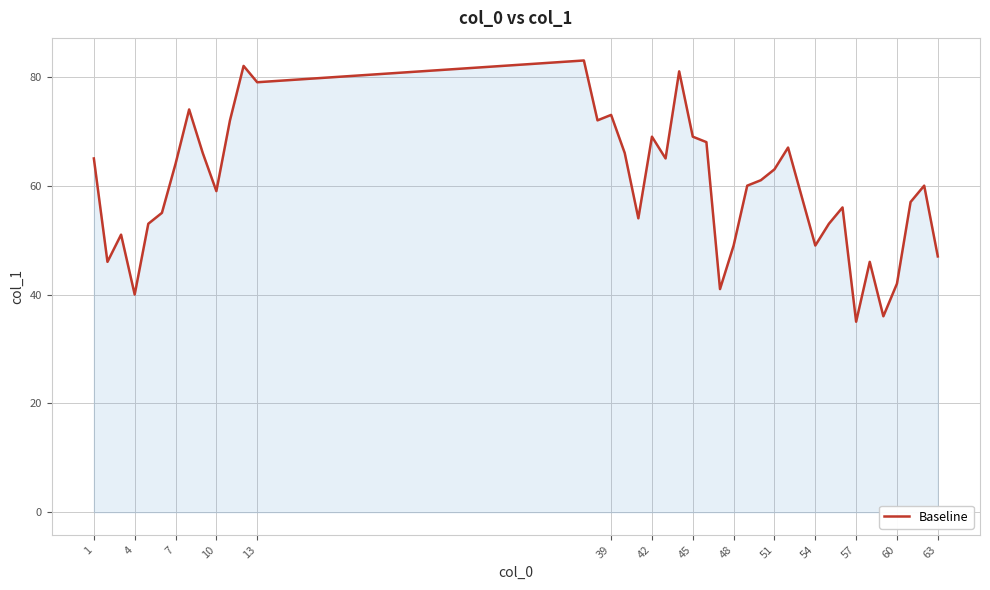

What is the difference between the maximum and minimum values?

48